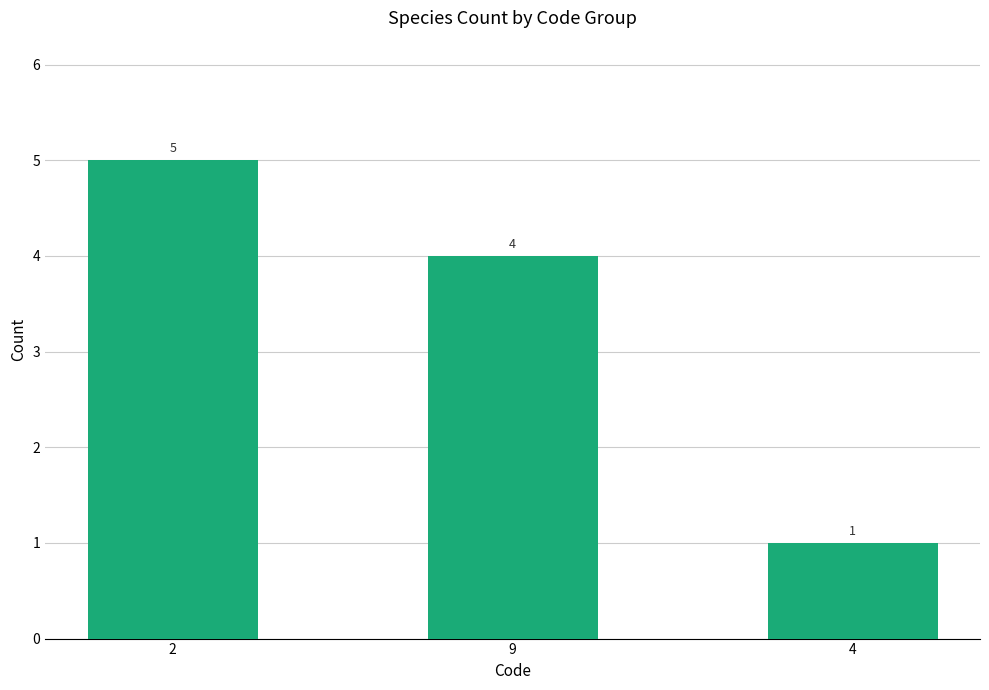

What is the average value?

3